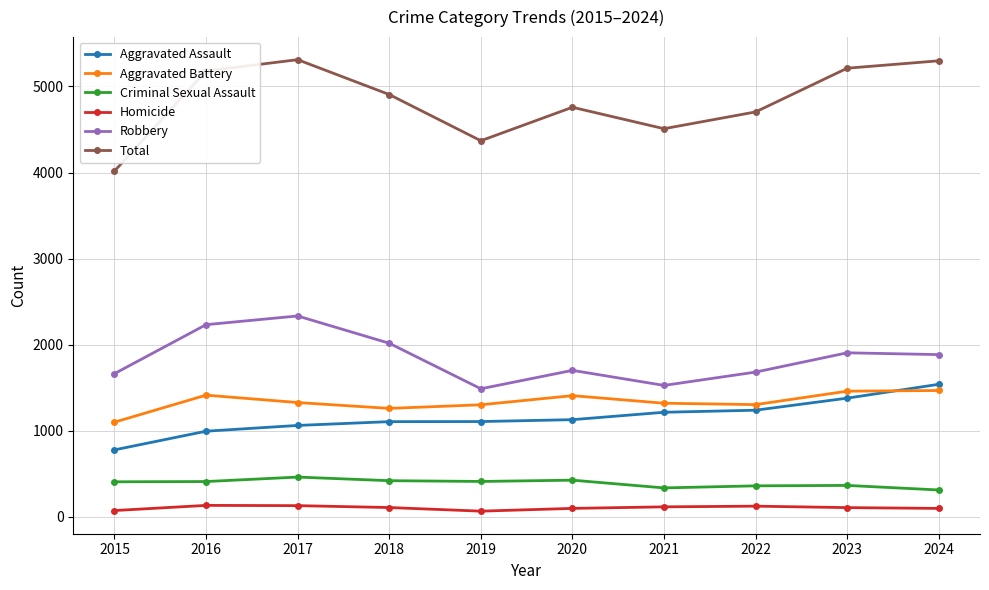

What is the value of the Aggravated Assault point at the 2nd from the left?

994